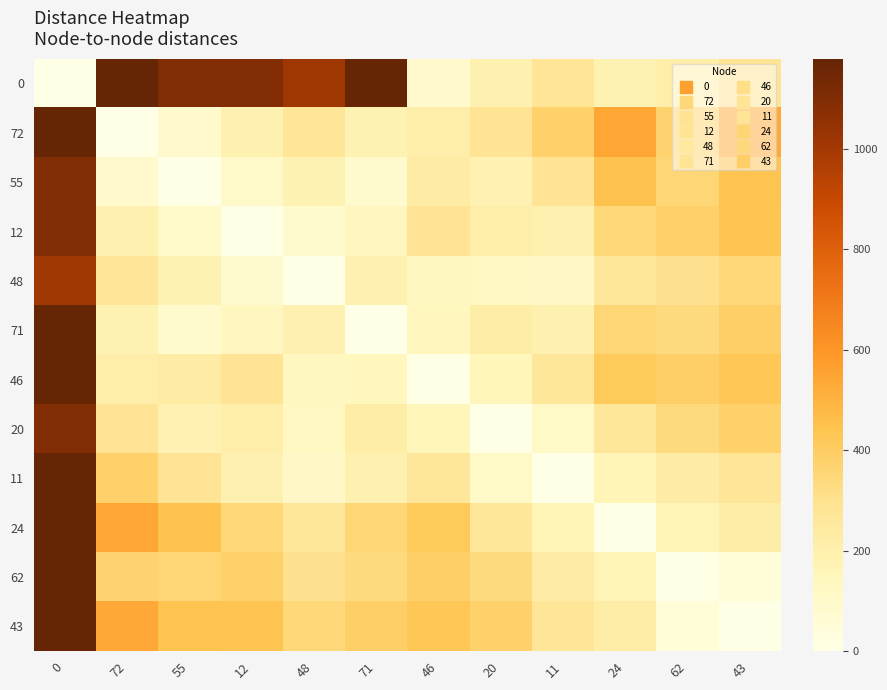

List the series in order of their peak value, lowest first.

48, 12, 20, 55, 0, 72, 71, 46, 11, 24, 62, 43